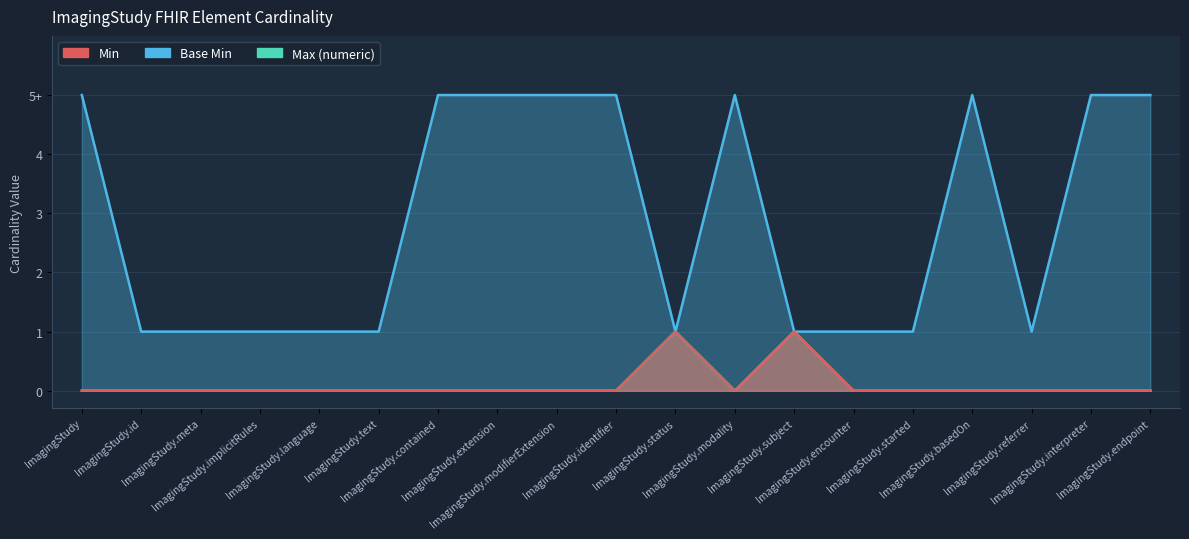

At which category does Base Min reach its first local peak?

ImagingStudy.status